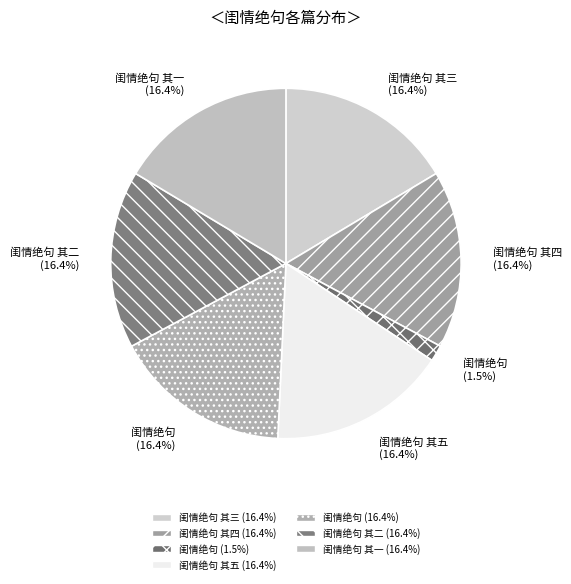

How many slices are in this pie chart?

7